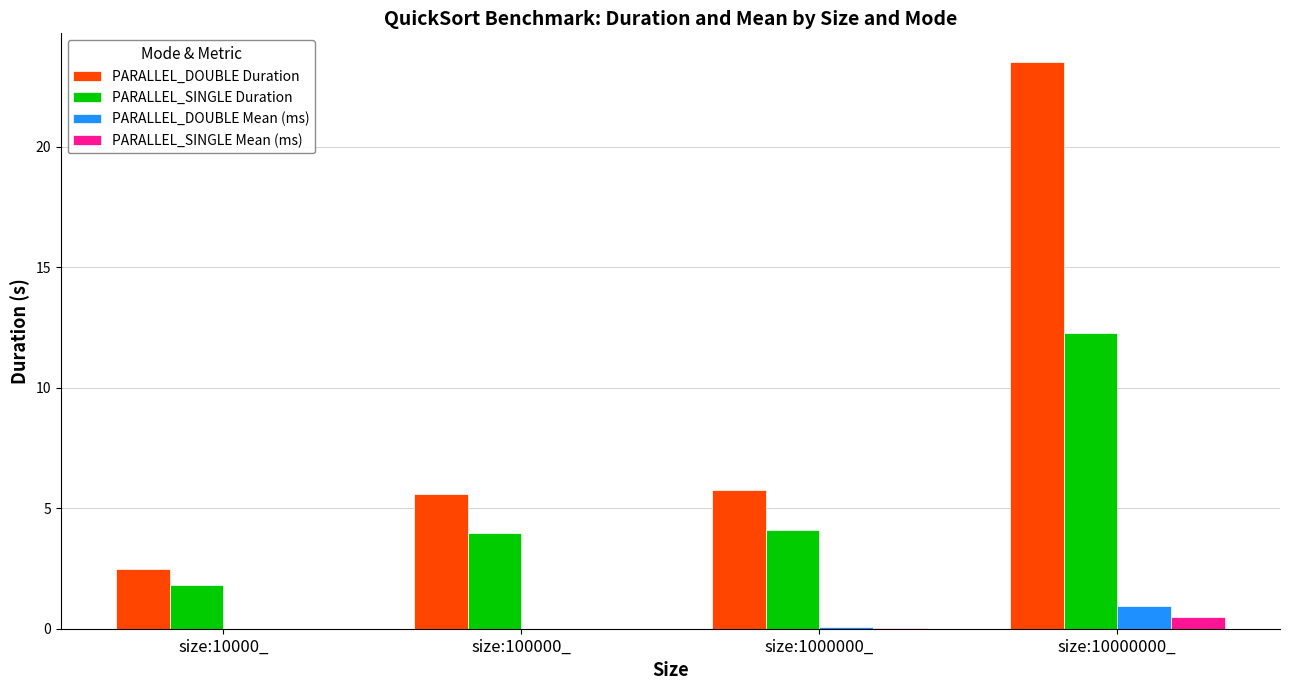

How many groups of bars are there?

4